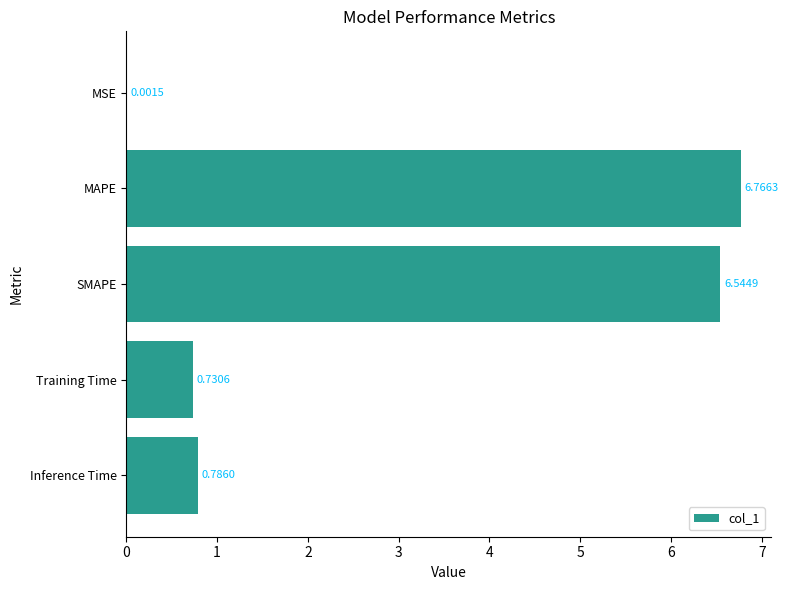

At which category does the chart reach its peak across all series?

MAPE